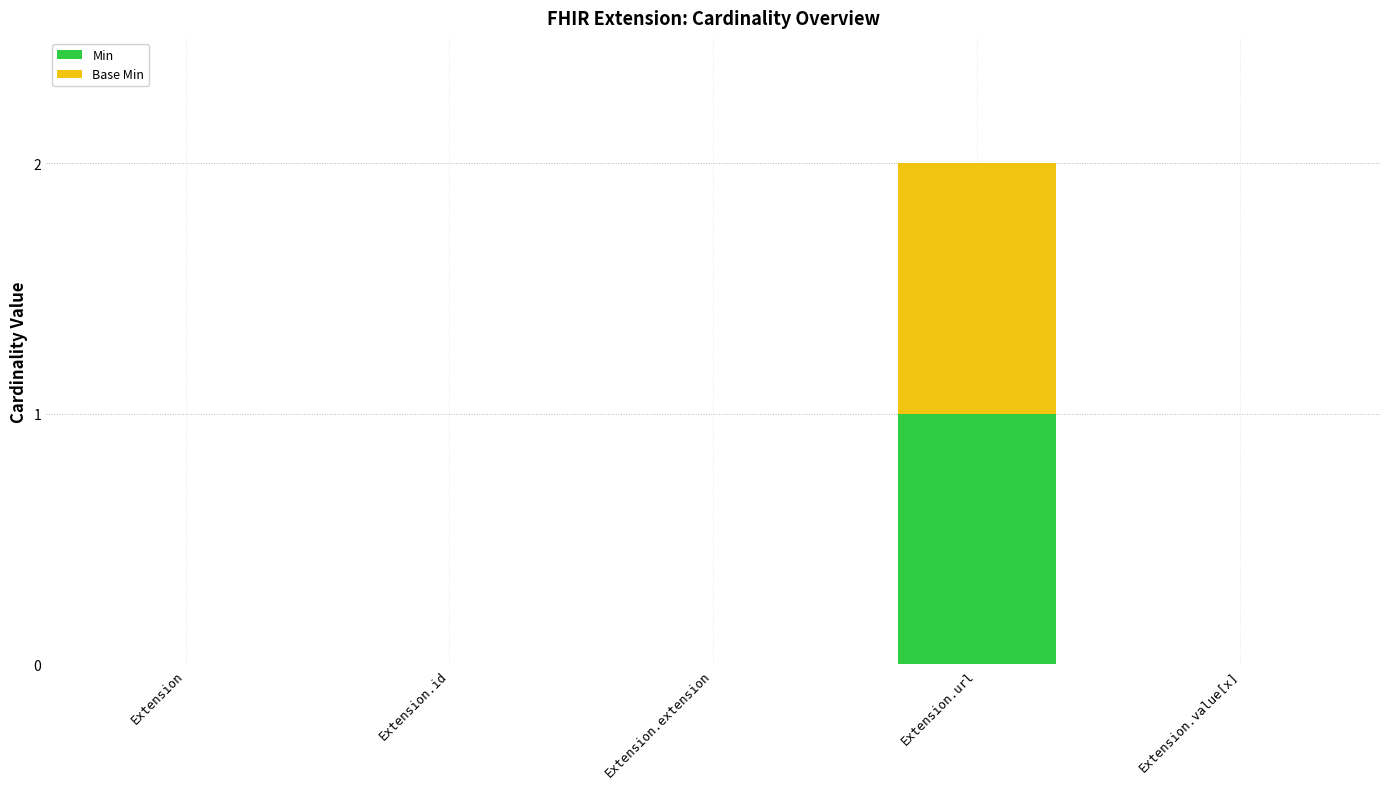

Reading left to right, list the values for the Min series.

Extension=0	Extension.id=0	Extension.extension=0	Extension.url=1	Extension.value[x]=0